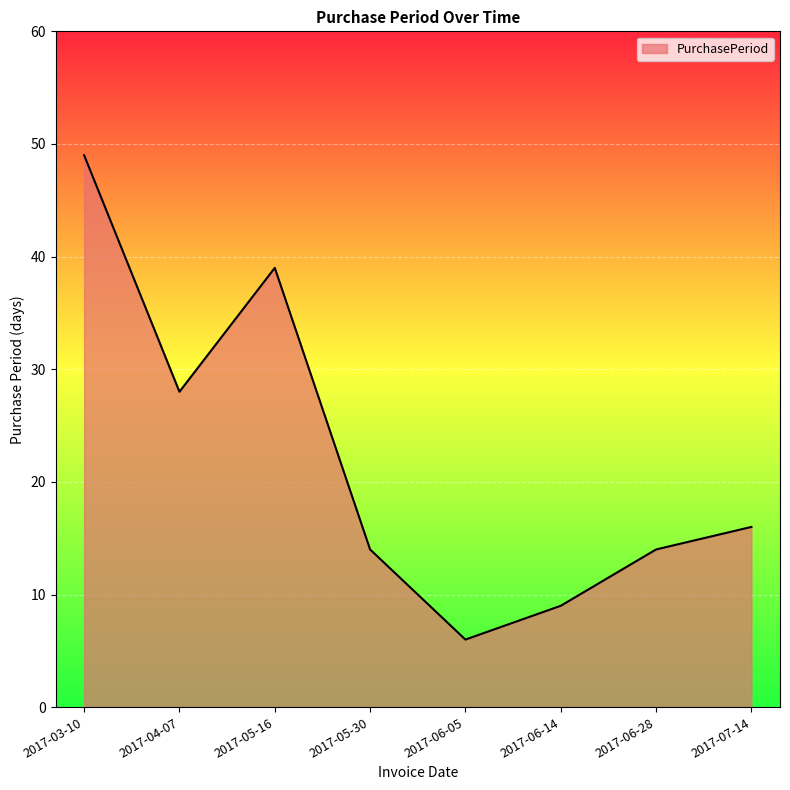

Is it true that the value at 2017-05-30 is 21?

False